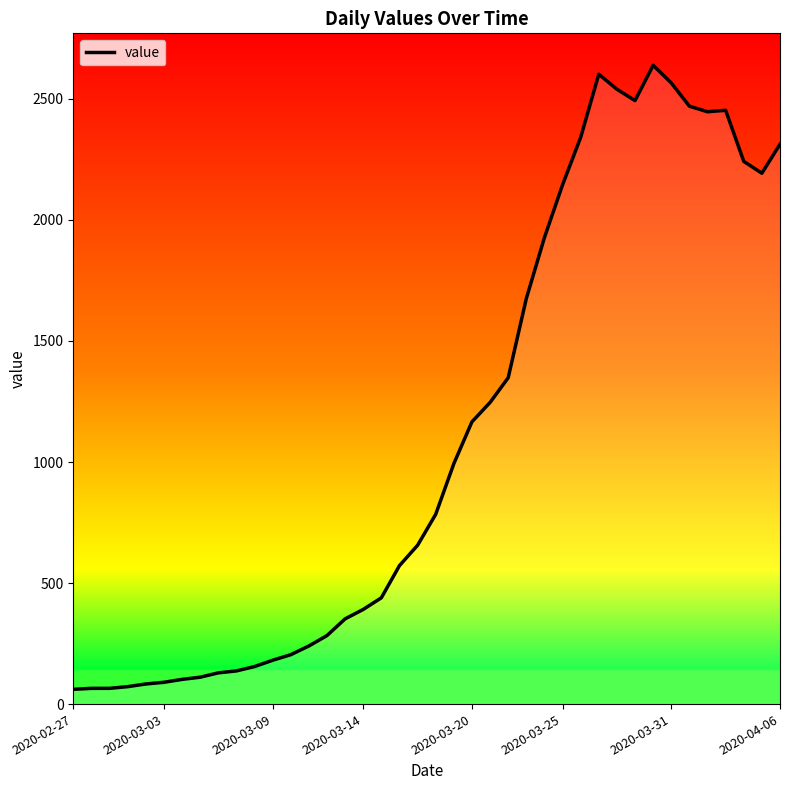

What is the minimum value shown in the chart?

61